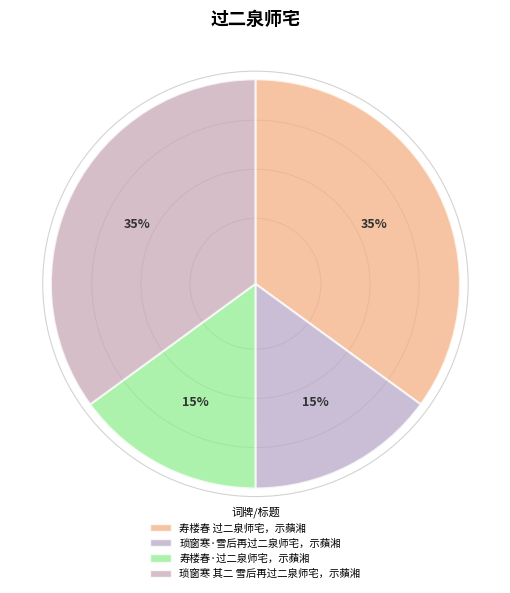

Rank the categories by value from lowest to highest.

琐窗寒·雪后再过二泉师宅，示蘋湘, 寿楼春·过二泉师宅，示蘋湘, 寿楼春 过二泉师宅，示蘋湘, 琐窗寒 其二 雪后再过二泉师宅，示蘋湘